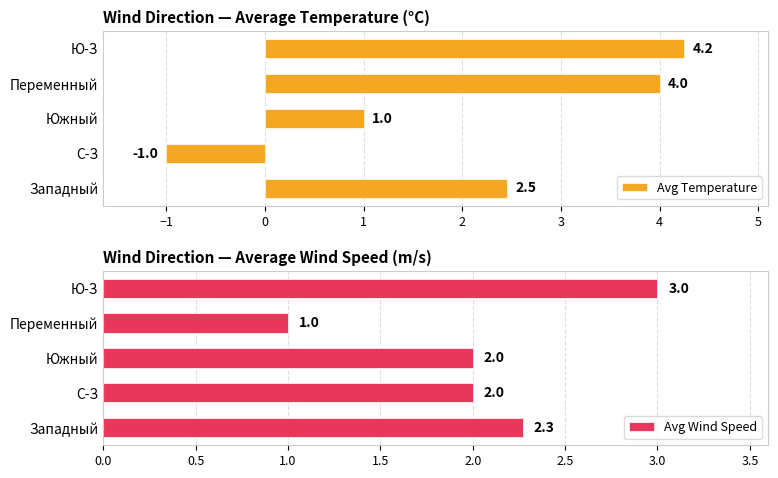

What is the average value of the Avg Temperature series?

2.1